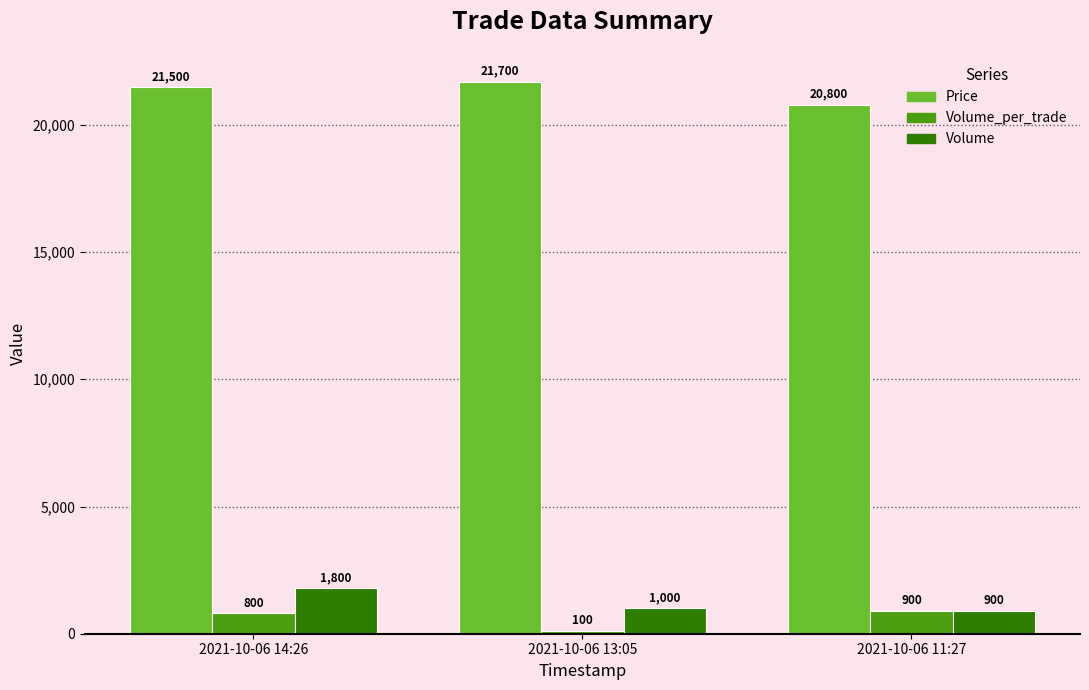

What are all the series names shown in the legend?

Price, Volume_per_trade, Volume